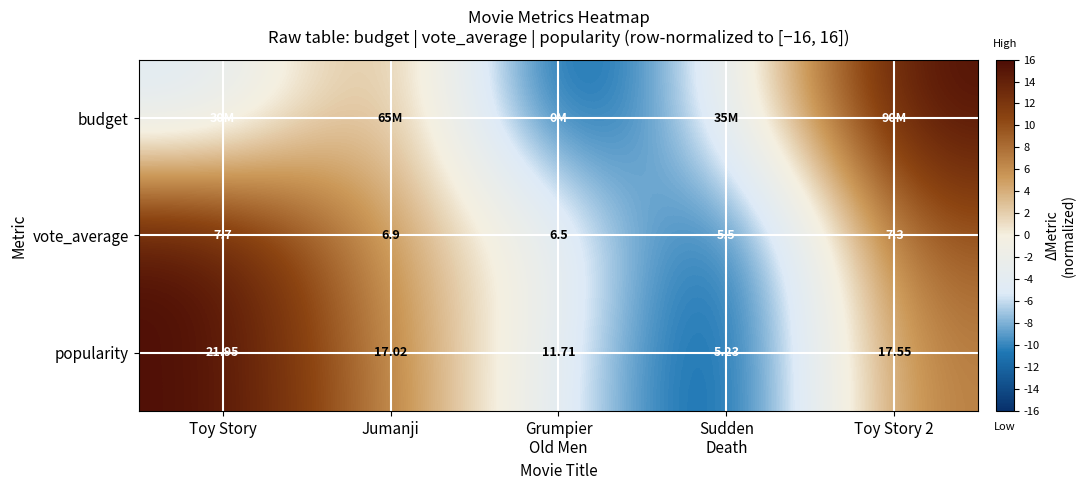

What is the spread (max minus min) of values at Jumanji?

2.7